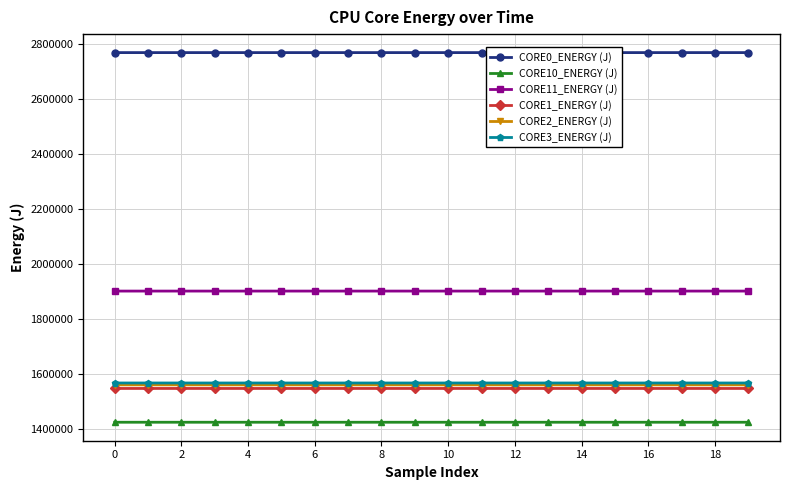

What is the minimum value for CORE1_ENERGY (J)?

1548353.5